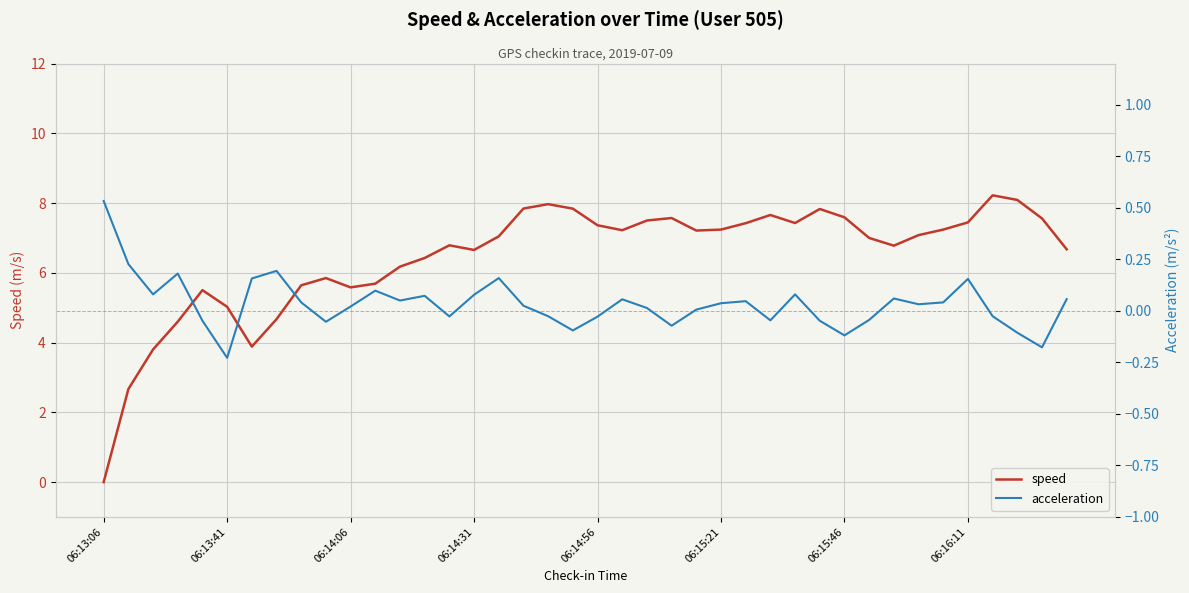

True or false: speed has a value of 7.4 at 06:13:41.

False